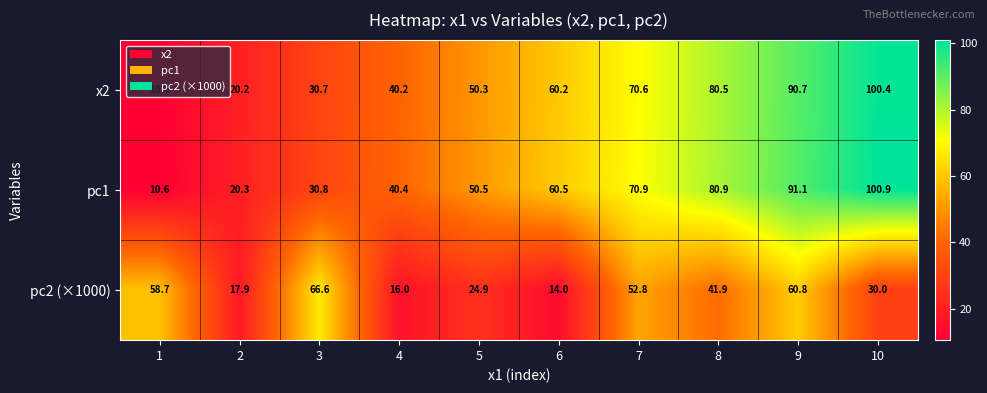

Read the pc2 (×1000) value at 1.

58.7